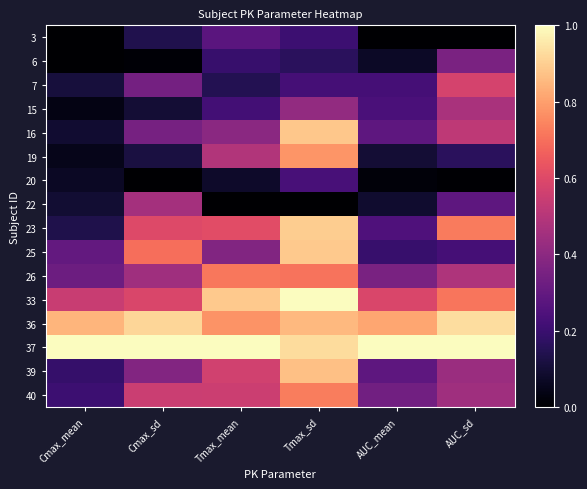

Reading left to right, what are all the values shown in this chart?

3: Cmax_mean=0.0	Cmax_sd=0.1	Tmax_mean=0.3	Tmax_sd=0.2	AUC_mean=0.0	AUC_sd=0.0
6: Cmax_mean=0.0	Cmax_sd=0.0	Tmax_mean=0.2	Tmax_sd=0.2	AUC_mean=0.1	AUC_sd=0.4
7: Cmax_mean=0.1	Cmax_sd=0.3	Tmax_mean=0.1	Tmax_sd=0.2	AUC_mean=0.2	AUC_sd=0.6
15: Cmax_mean=0.0	Cmax_sd=0.1	Tmax_mean=0.2	Tmax_sd=0.4	AUC_mean=0.2	AUC_sd=0.5
16: Cmax_mean=0.1	Cmax_sd=0.3	Tmax_mean=0.4	Tmax_sd=0.9	AUC_mean=0.3	AUC_sd=0.5
19: Cmax_mean=0.0	Cmax_sd=0.1	Tmax_mean=0.5	Tmax_sd=0.8	AUC_mean=0.1	AUC_sd=0.2
20: Cmax_mean=0.1	Cmax_sd=0.0	Tmax_mean=0.1	Tmax_sd=0.2	AUC_mean=0.0	AUC_sd=0.0
22: Cmax_mean=0.1	Cmax_sd=0.5	Tmax_mean=0.0	Tmax_sd=0.0	AUC_mean=0.1	AUC_sd=0.3
23: Cmax_mean=0.1	Cmax_sd=0.6	Tmax_mean=0.6	Tmax_sd=0.9	AUC_mean=0.2	AUC_sd=0.7
25: Cmax_mean=0.3	Cmax_sd=0.7	Tmax_mean=0.4	Tmax_sd=0.9	AUC_mean=0.2	AUC_sd=0.2
26: Cmax_mean=0.3	Cmax_sd=0.4	Tmax_mean=0.7	Tmax_sd=0.7	AUC_mean=0.4	AUC_sd=0.5
33: Cmax_mean=0.5	Cmax_sd=0.6	Tmax_mean=0.9	Tmax_sd=1.0	AUC_mean=0.6	AUC_sd=0.7
36: Cmax_mean=0.8	Cmax_sd=0.9	Tmax_mean=0.8	Tmax_sd=0.9	AUC_mean=0.8	AUC_sd=0.9
37: Cmax_mean=1.0	Cmax_sd=1.0	Tmax_mean=1.0	Tmax_sd=0.9	AUC_mean=1.0	AUC_sd=1.0
39: Cmax_mean=0.2	Cmax_sd=0.4	Tmax_mean=0.6	Tmax_sd=0.9	AUC_mean=0.3	AUC_sd=0.4
40: Cmax_mean=0.2	Cmax_sd=0.5	Tmax_mean=0.6	Tmax_sd=0.7	AUC_mean=0.3	AUC_sd=0.4